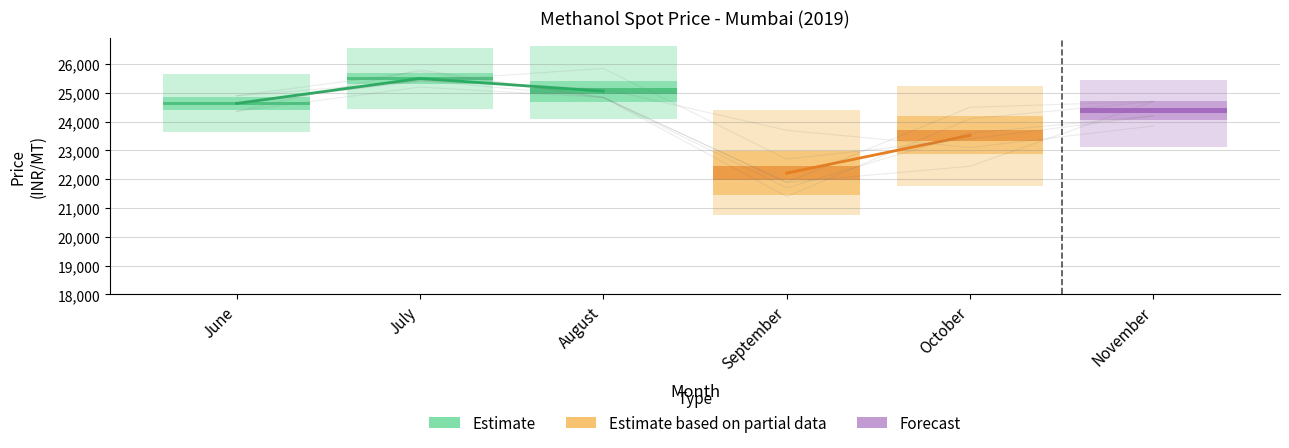

Read the Day 3 value at November.

24700